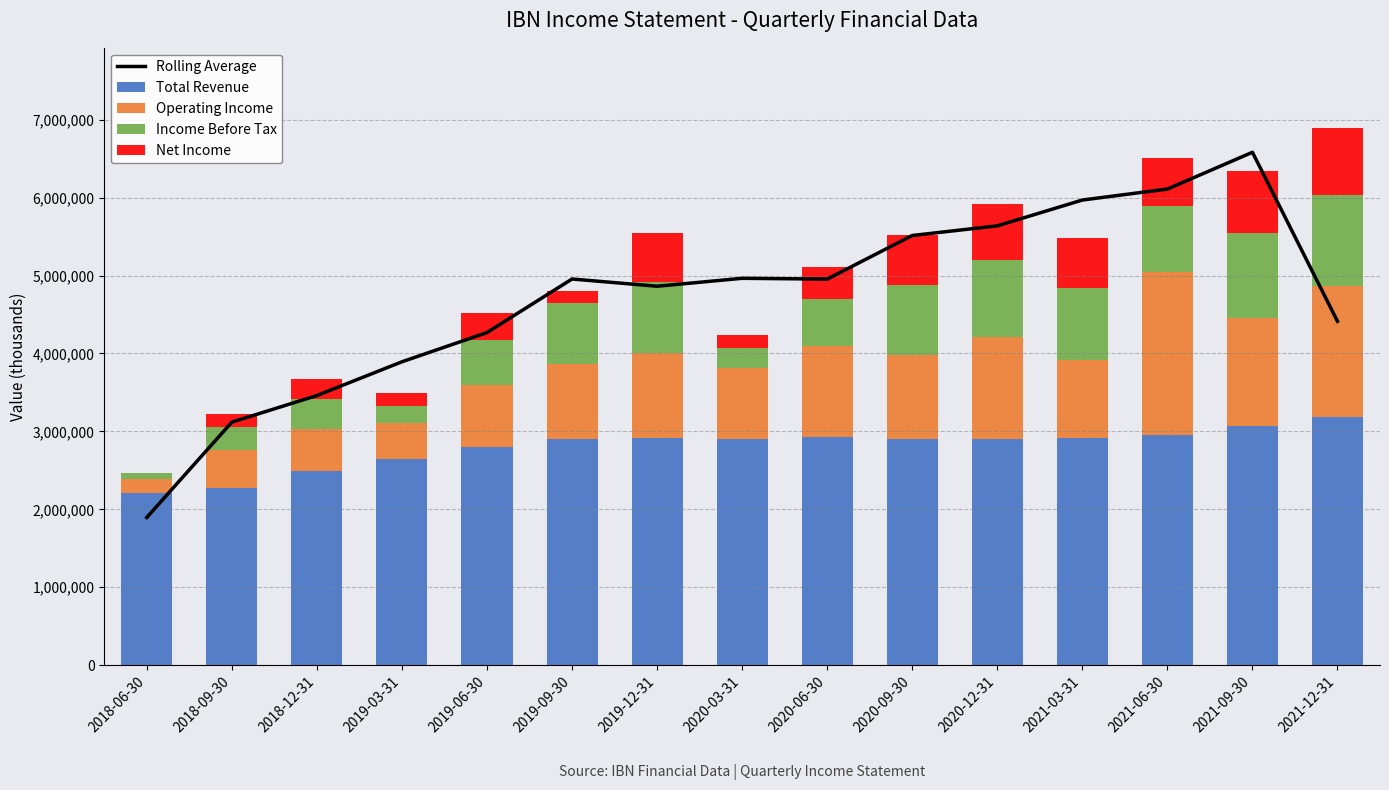

Which series has the largest total across all categories?

Rolling Average